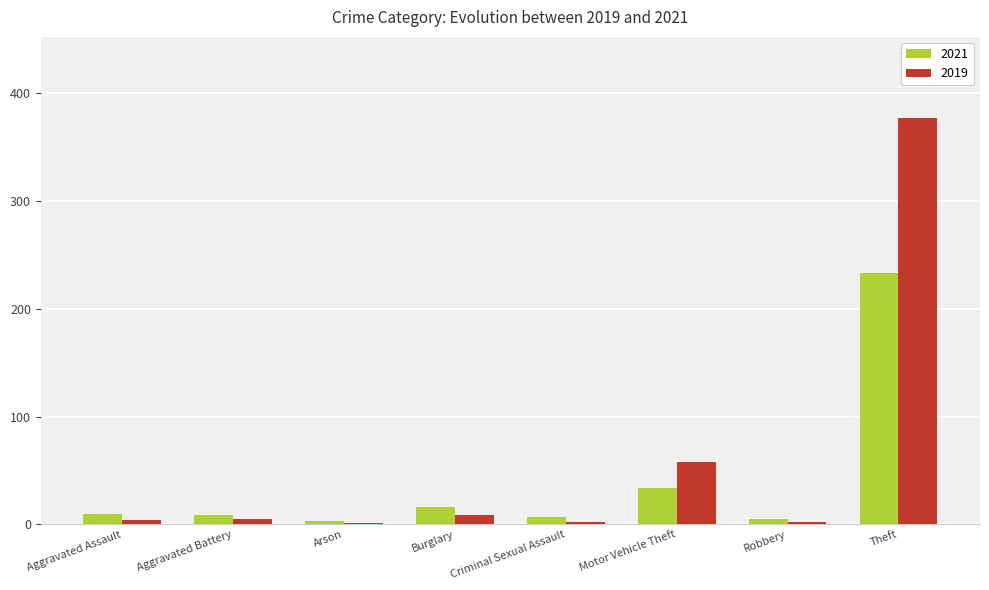

What is the maximum value shown in the chart?

377